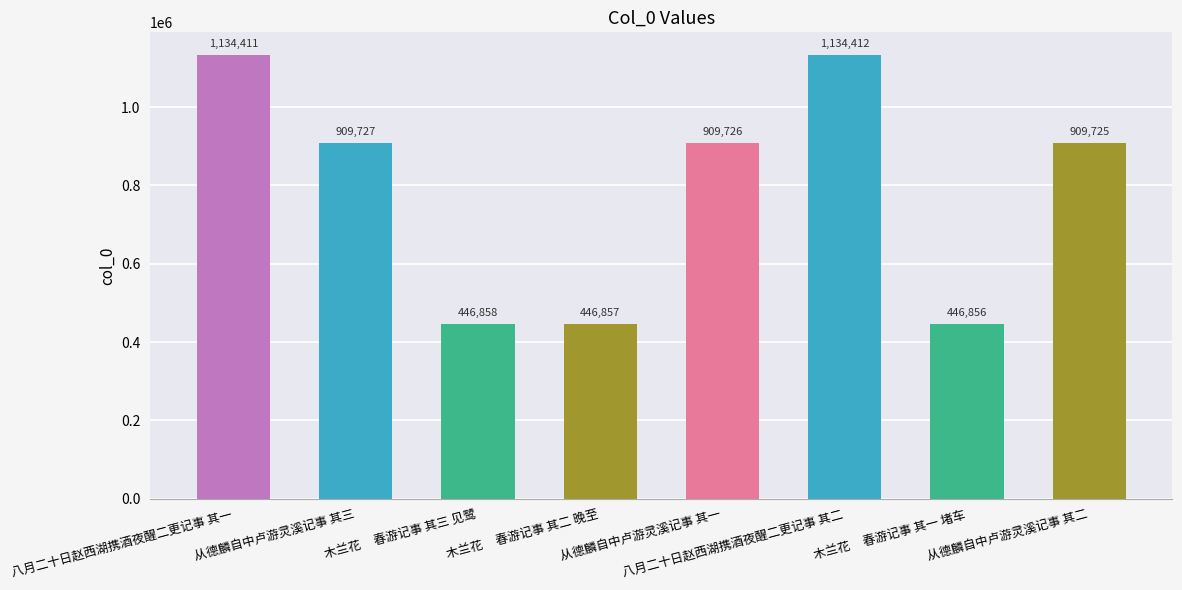

Reading right to left, list all the values displayed in this chart.

从德麟自中卢游灵溪记事 其二=909725	木兰花     春游记事 其一 堵车=446856	八月二十日赵西湖携酒夜醒二更记事 其二=1134412	从德麟自中卢游灵溪记事 其一=909726	木兰花     春游记事 其二 晚至=446857	木兰花     春游记事 其三 见鹭=446858	从德麟自中卢游灵溪记事 其三=909727	八月二十日赵西湖携酒夜醒二更记事 其一=1134411